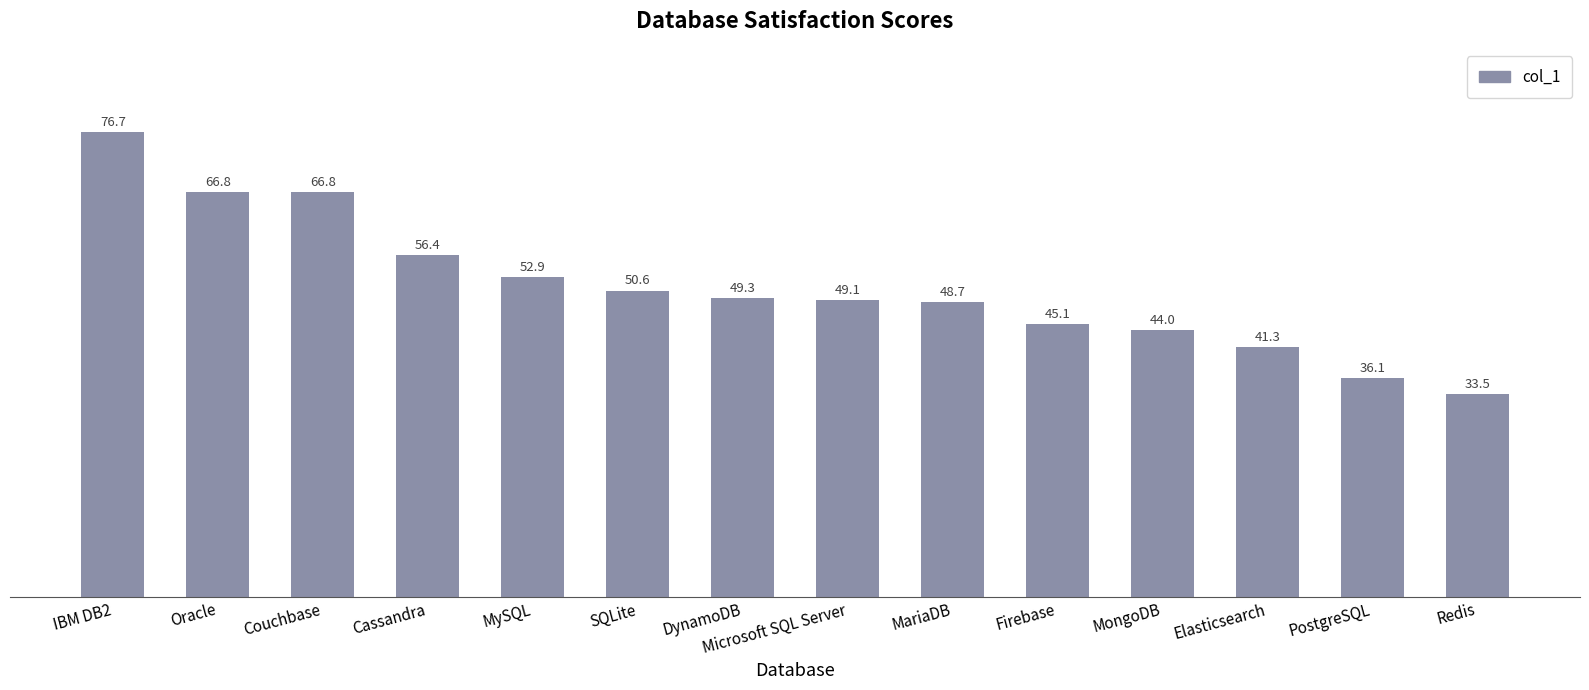

Between Elasticsearch and Oracle, which is larger?

Oracle